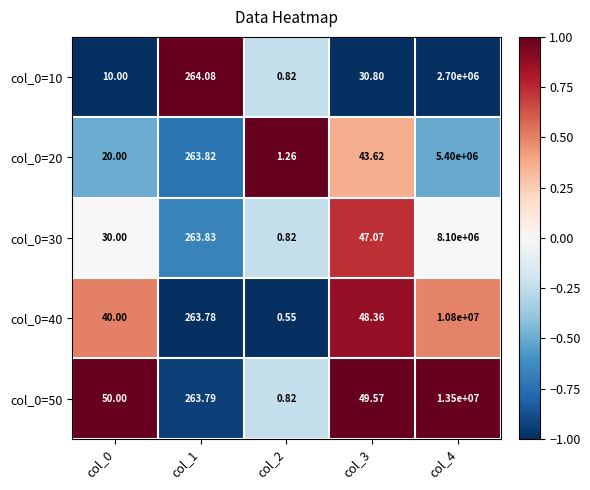

Is the value of col_0=30 at col_1 greater than the value of col_0=10 at col_2?

Yes